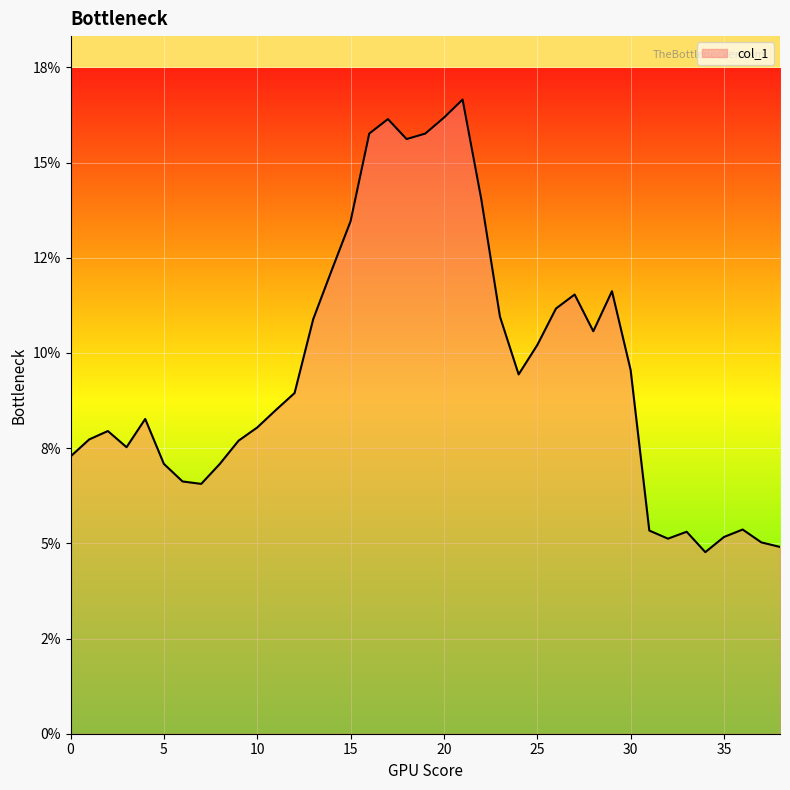

Is this an area chart (filled region under the line)?

Yes